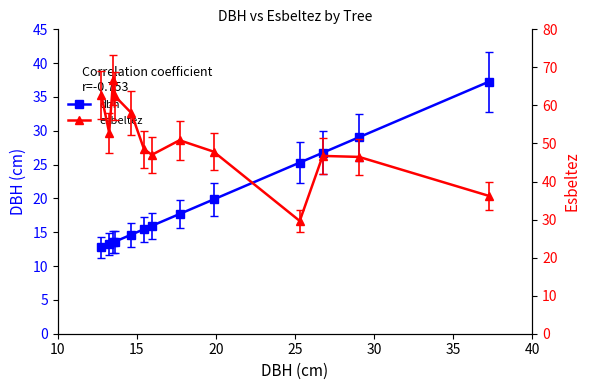

How many data points in dbh are above 15?

8